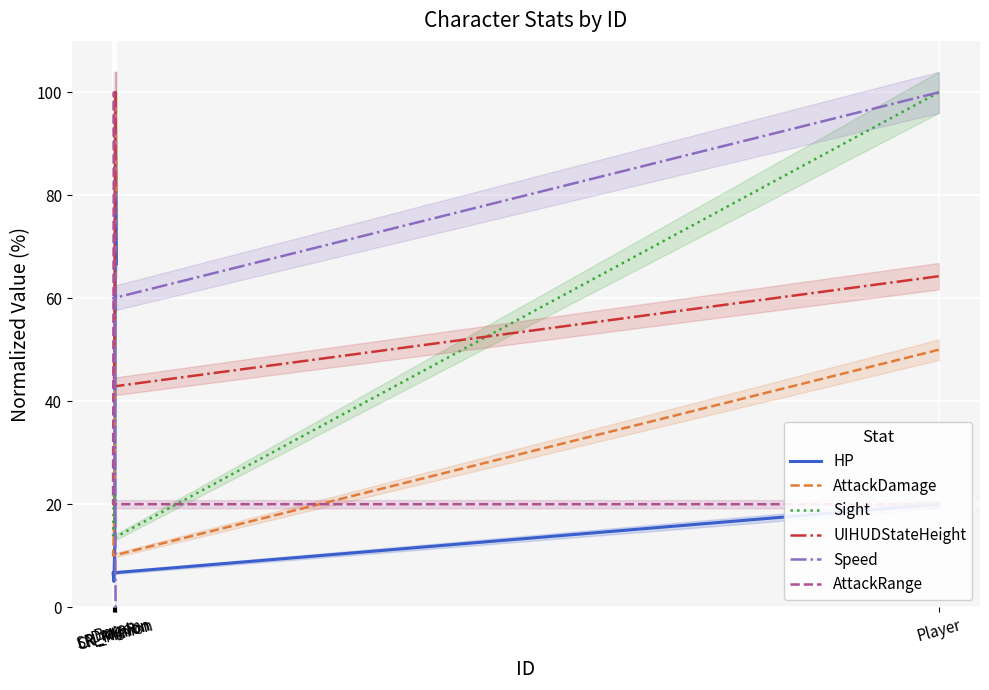

Which series has the largest range (max minus min)?

Speed